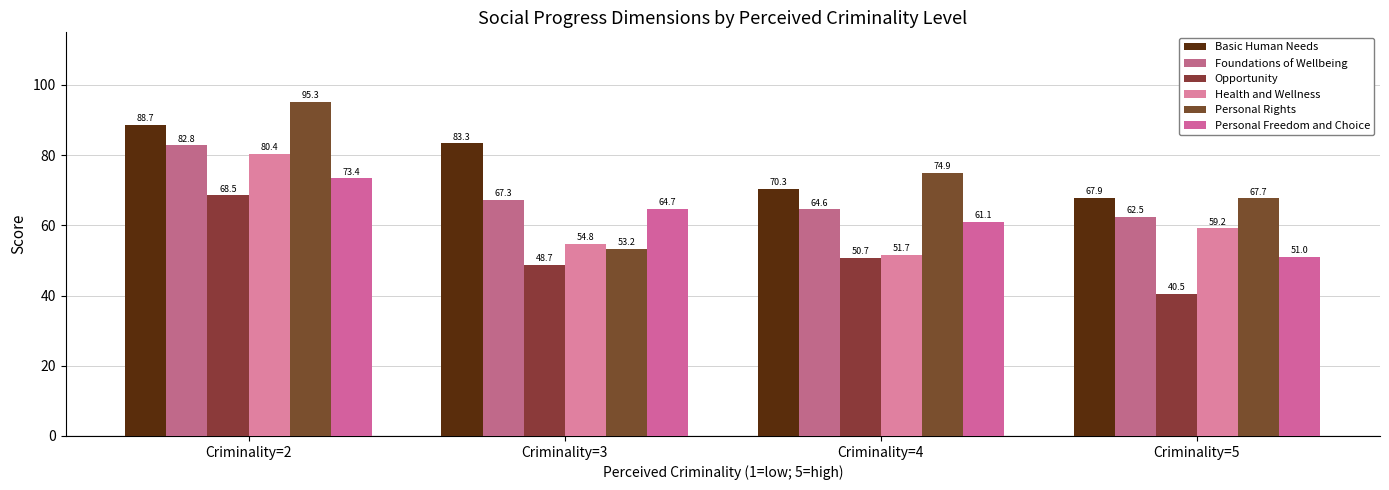

Rank the series at Criminality=3 from highest to lowest value.

Basic Human Needs, Foundations of Wellbeing, Personal Freedom and Choice, Health and Wellness, Personal Rights, Opportunity